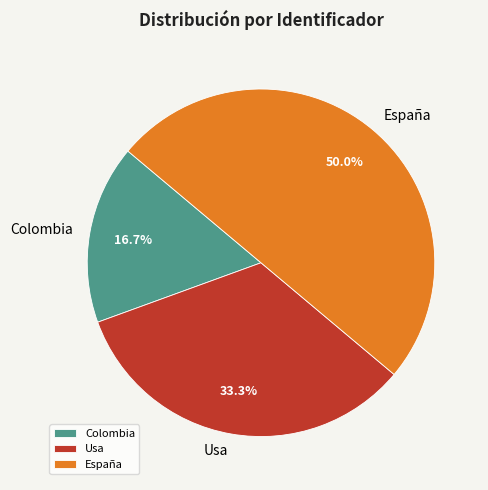

How many segments does this pie chart have?

3